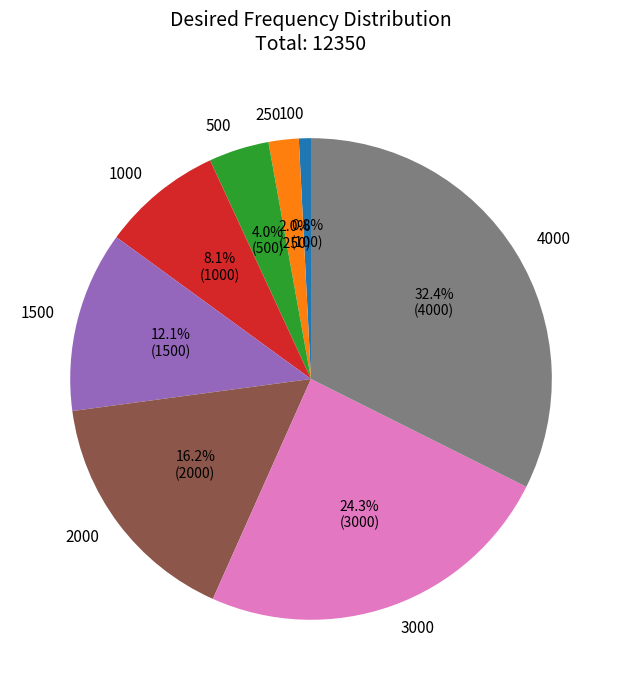

To the nearest percent, what portion does 250 represent?

2%